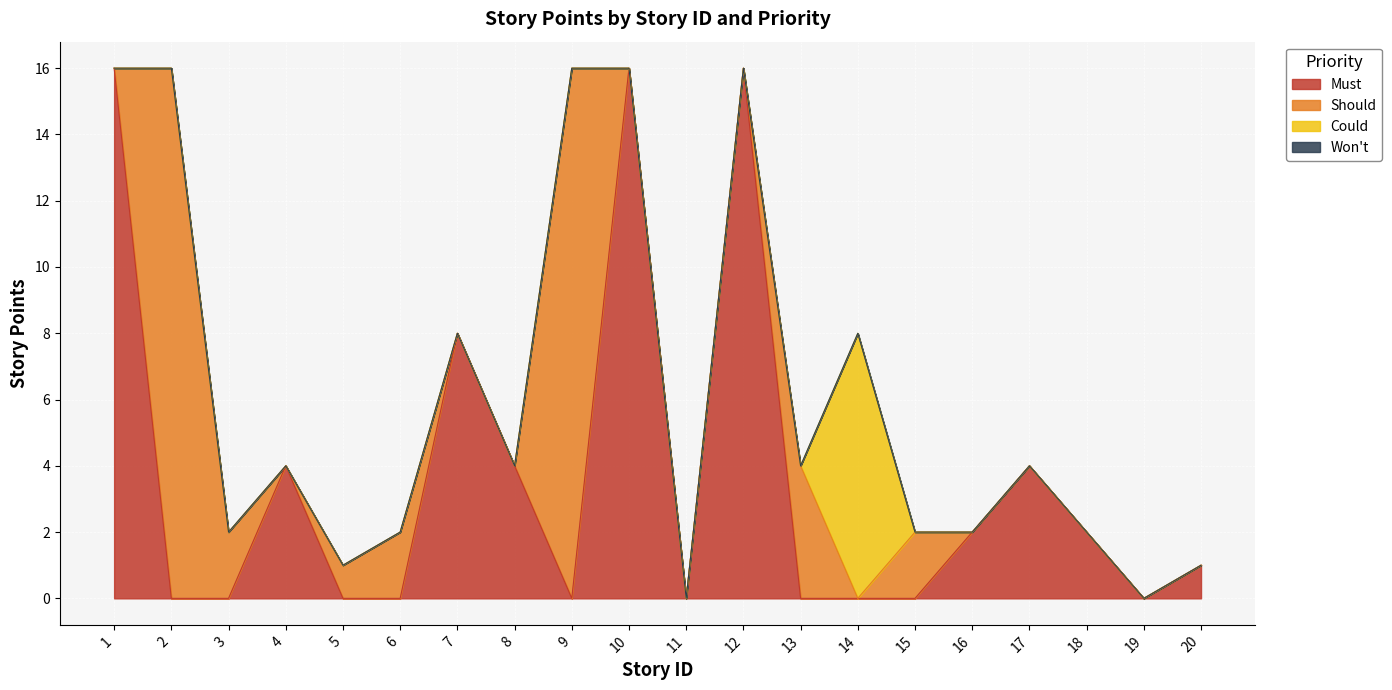

What is the sum of all Must values?

73